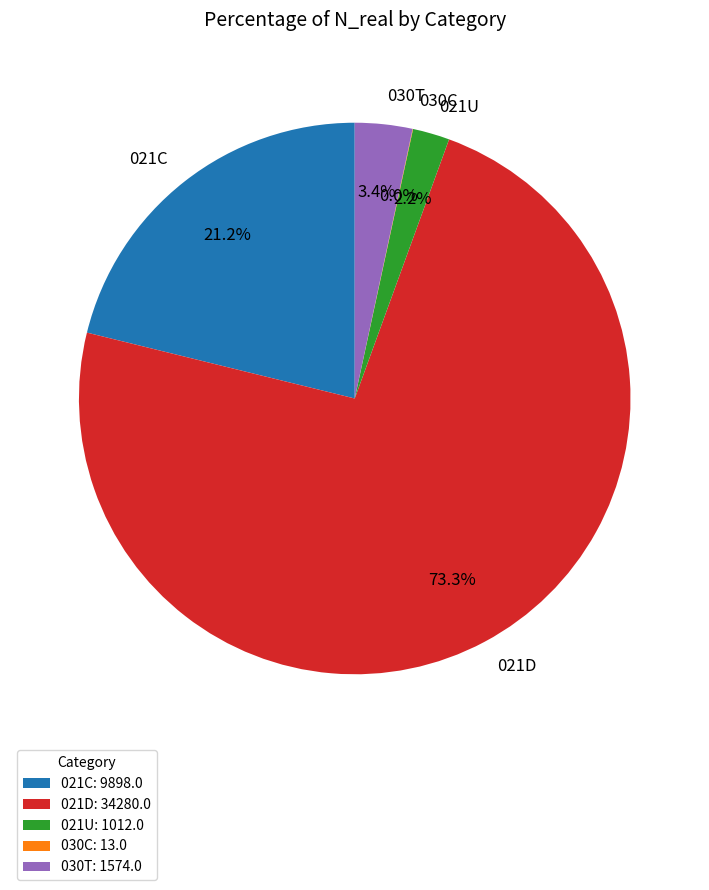

What percentage is the 021U slice, to the nearest percent?

2%